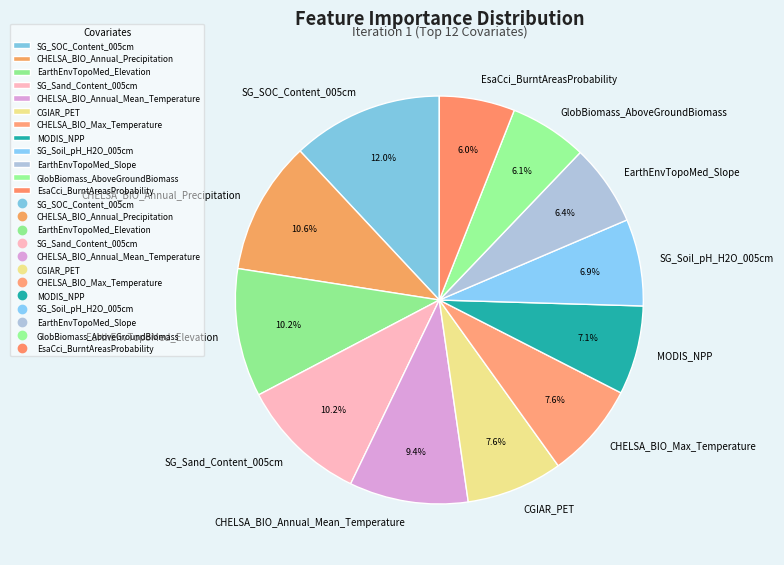

Do EarthEnvTopoMed_Slope and GlobBiomass_AboveGroundBiomass together represent more than half of the pie?

No